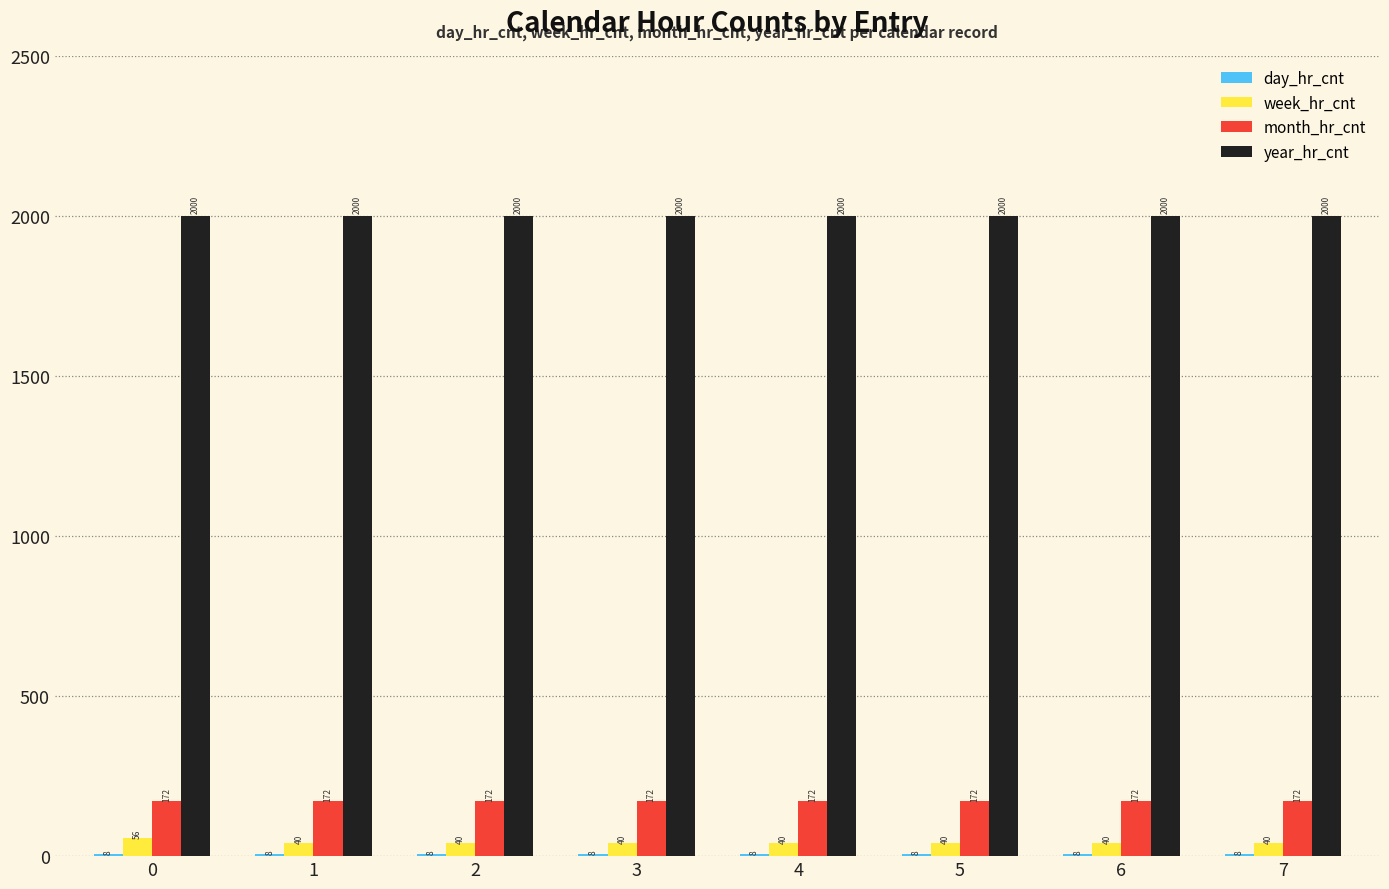

Is it true that month_hr_cnt equals 172 at 6?

True